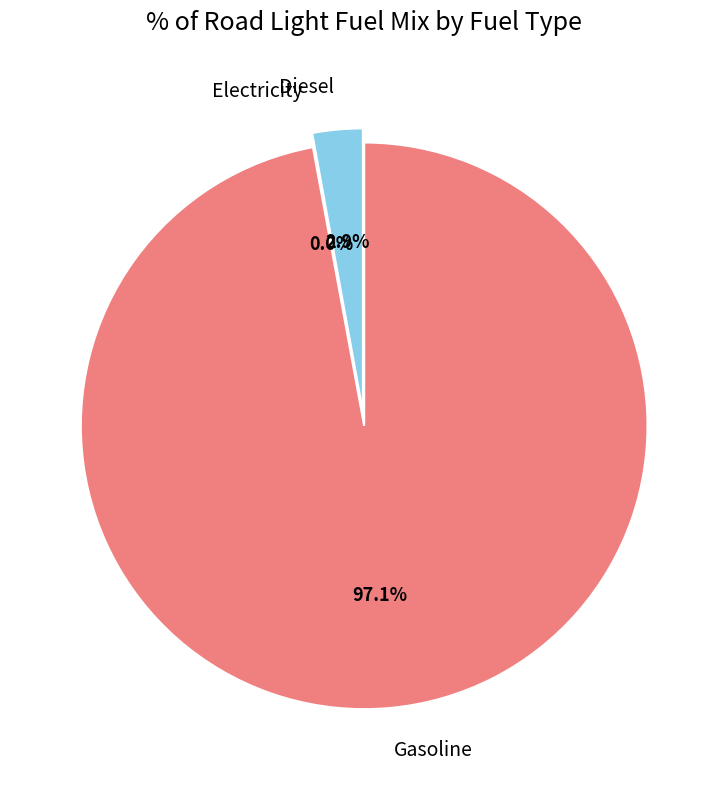

How many slices are in this pie chart?

3